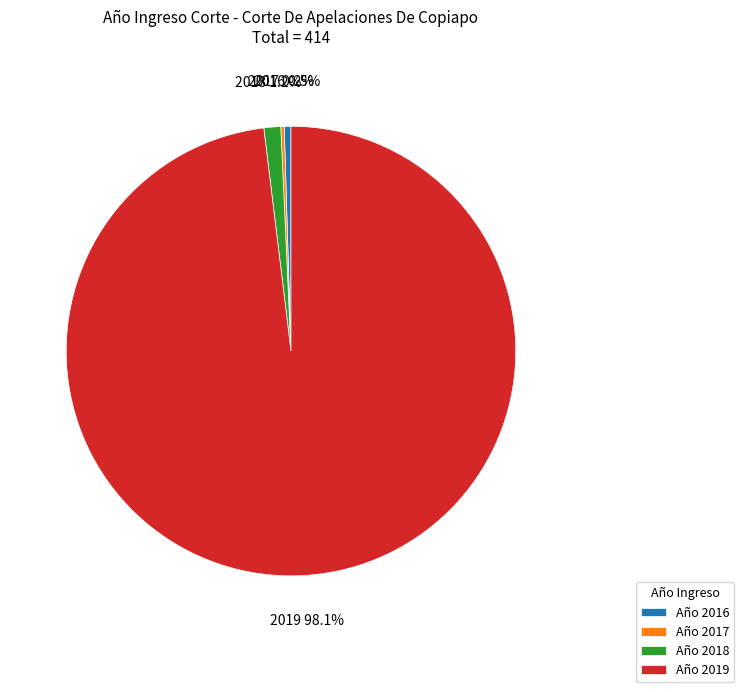

What portion of the pie excludes Año 2016?

99.5%